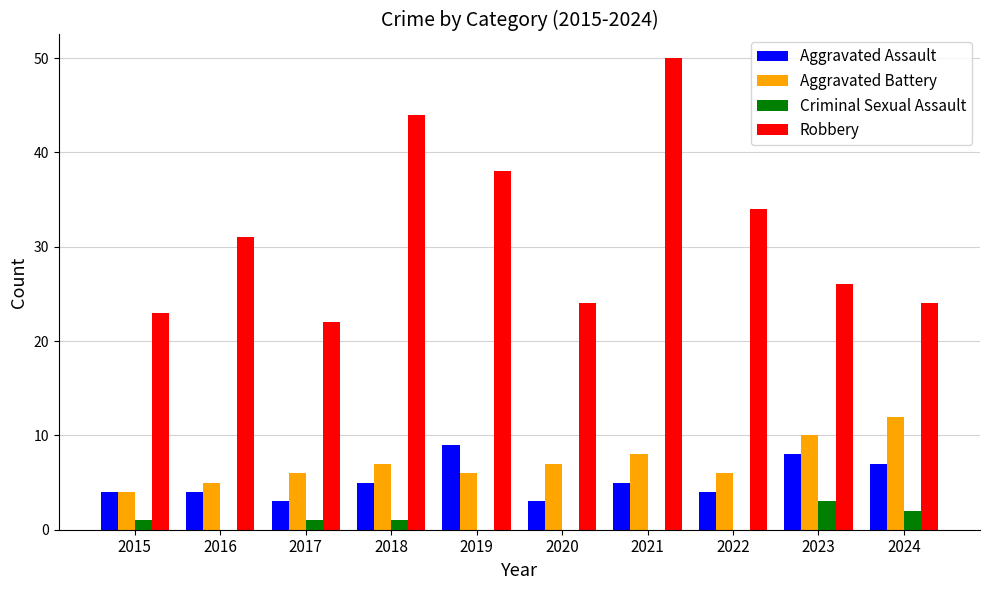

Count the number of data series in this chart.

4